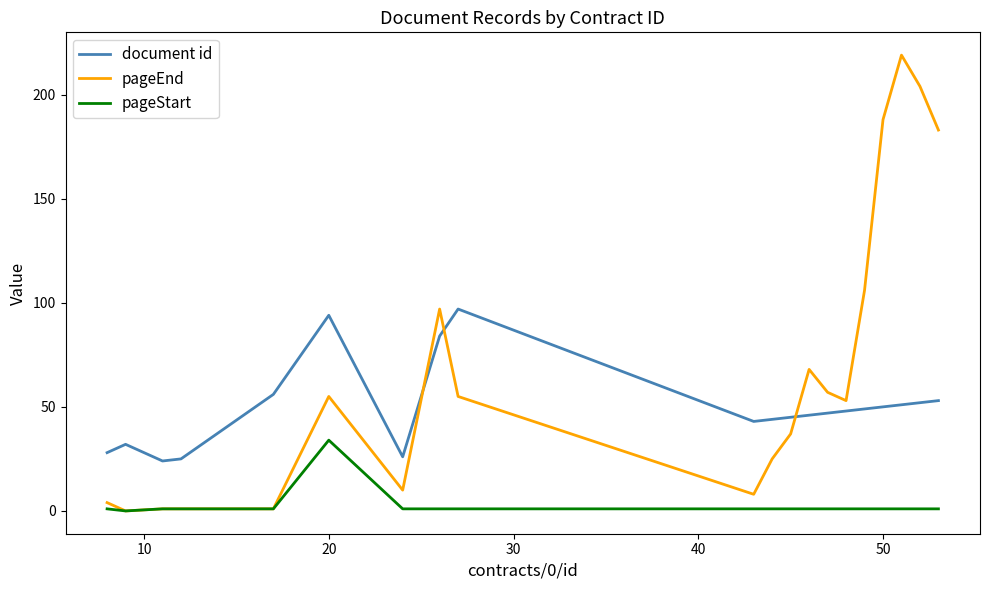

Which series has the widest spread of values?

pageEnd